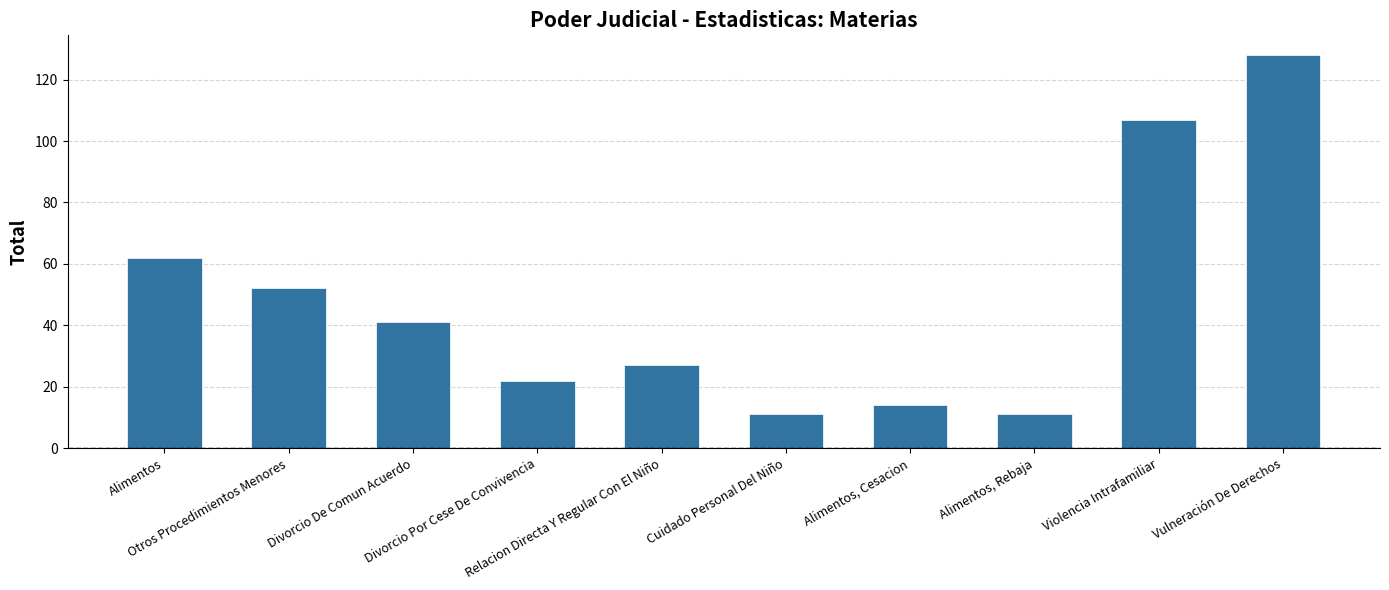

Reading right to left, extract all data points from this chart.

Vulneración De Derechos=128	Violencia Intrafamiliar=107	Alimentos, Rebaja=11	Alimentos, Cesacion=14	Cuidado Personal Del Niño=11	Relacion Directa Y Regular Con El Niño=27	Divorcio Por Cese De Convivencia=22	Divorcio De Comun Acuerdo=41	Otros Procedimientos Menores=52	Alimentos=62